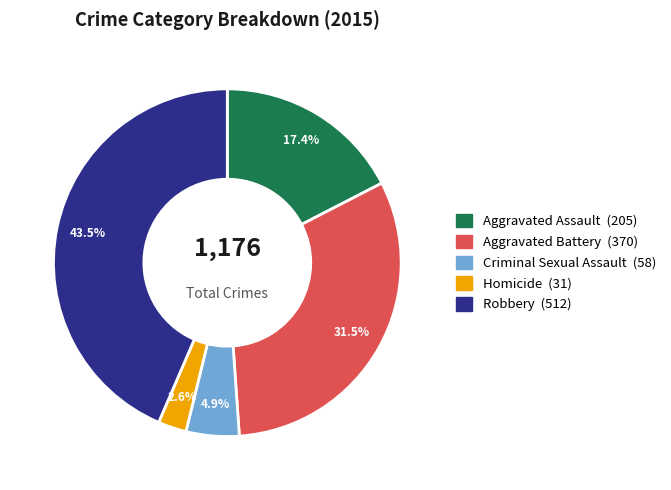

Is the sum of Aggravated Battery and Criminal Sexual Assault greater than half?

No